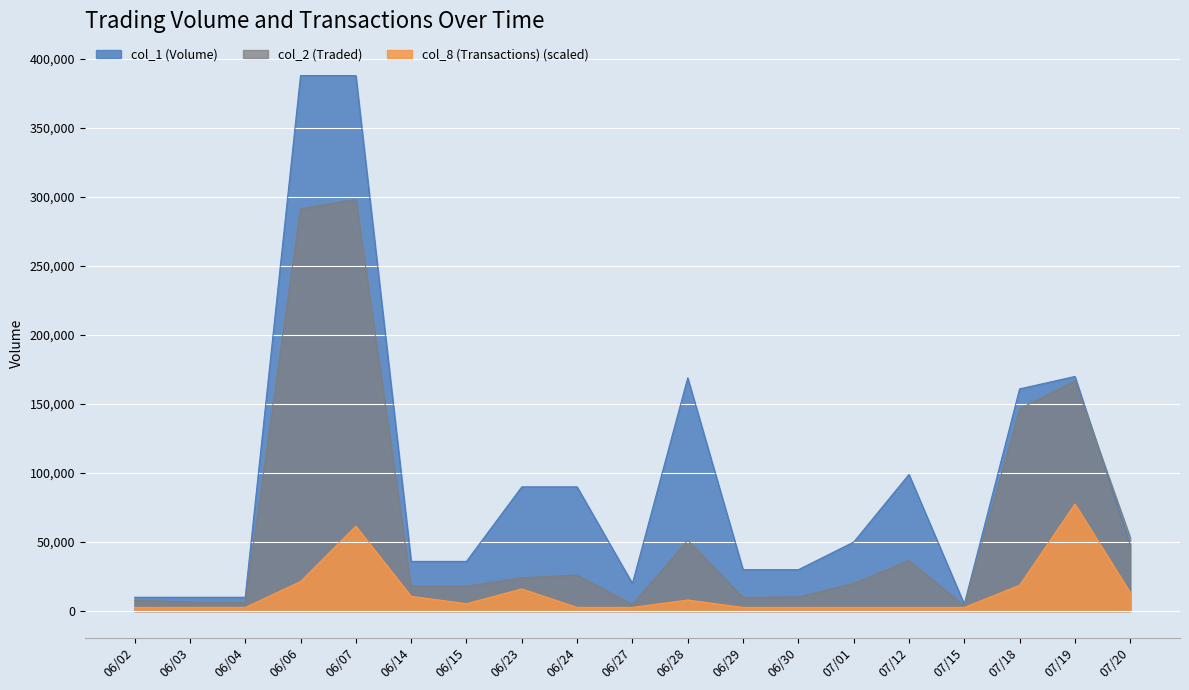

Reading right to left, list all the values displayed in this chart.

col_1 (Volume): 07/20=48000.0	07/19=170000.0	07/18=161000.0	07/15=5000.0	07/12=99000.0	07/01=50000.0	06/30=30000.0	06/29=30000.0	06/28=169000.0	06/27=20000.0	06/24=90000.0	06/23=90000.0	06/15=36000.0	06/14=36000.0	06/07=388000.0	06/06=388000.0	06/04=10000.0	06/03=10000.0	06/02=10000.0
col_2 (Traded): 07/20=53310.0	07/19=166830.0	07/18=146480.0	07/15=3700.0	07/12=36630.0	07/01=20000.0	06/30=10200.0	06/29=9900.0	06/28=51310.0	06/27=4800.0	06/24=26100.0	06/23=24100.0	06/15=18000.0	06/14=18020.0	06/07=298370.0	06/06=291480.0	06/04=6200.0	06/03=6600.0	06/02=7800.0
col_8 (Transactions): 07/20=13379.3	07/19=77600.0	07/18=18731.0	07/15=2675.9	07/12=2675.9	07/01=2675.9	06/30=2675.9	06/29=2675.9	06/28=8027.6	06/27=2675.9	06/24=2675.9	06/23=16055.2	06/15=5351.7	06/14=10703.4	06/07=61544.8	06/06=21406.9	06/04=2675.9	06/03=2675.9	06/02=2675.9